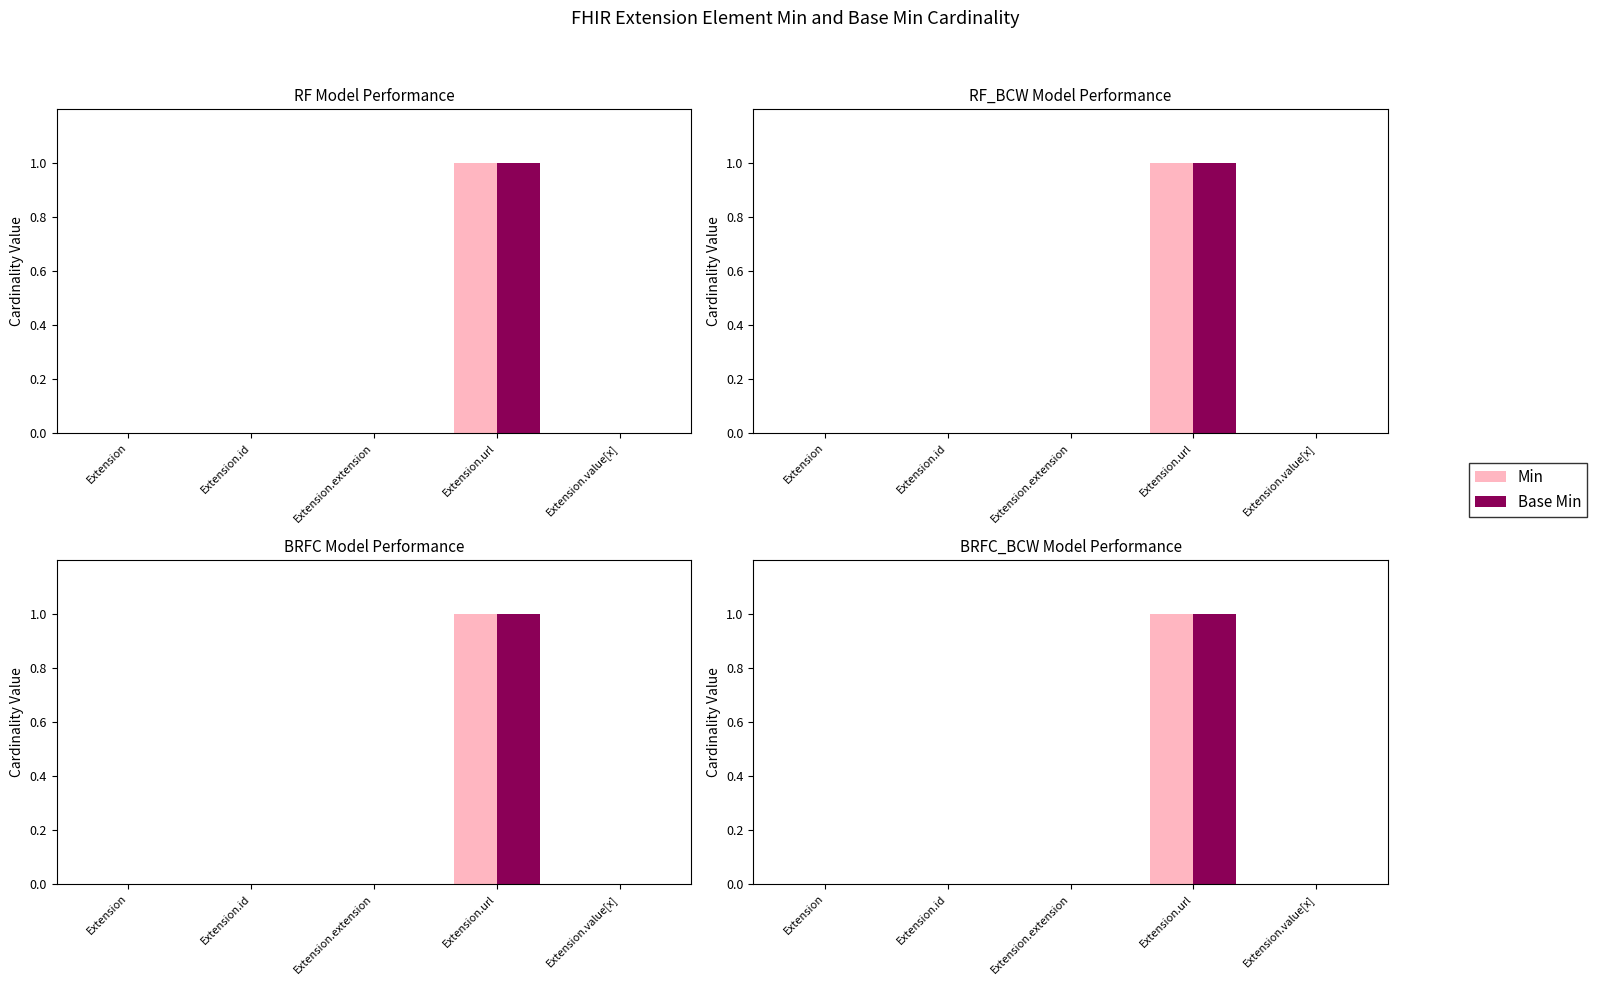

Is it true that Base Min equals 0 at Extension.url?

False